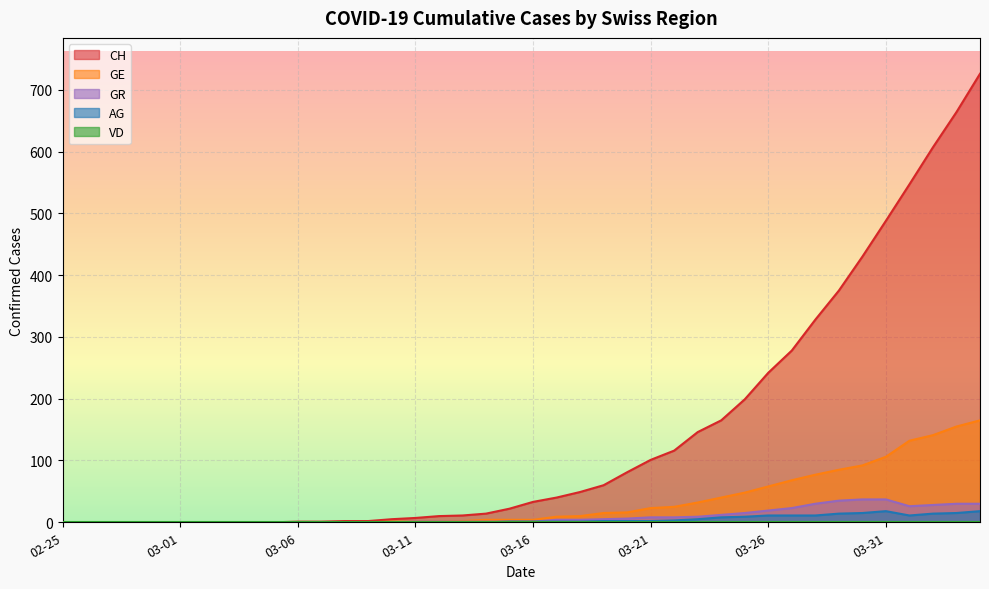

Which series has the largest total across all categories?

CH